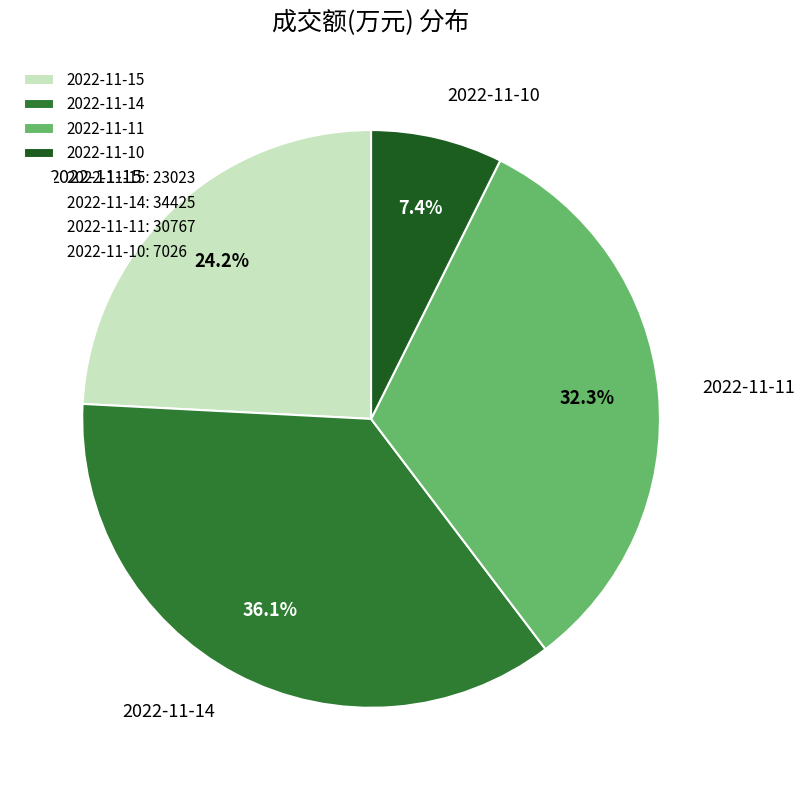

Approximately how many times larger is the value at 2022-11-14 compared to 2022-11-15?

1.5